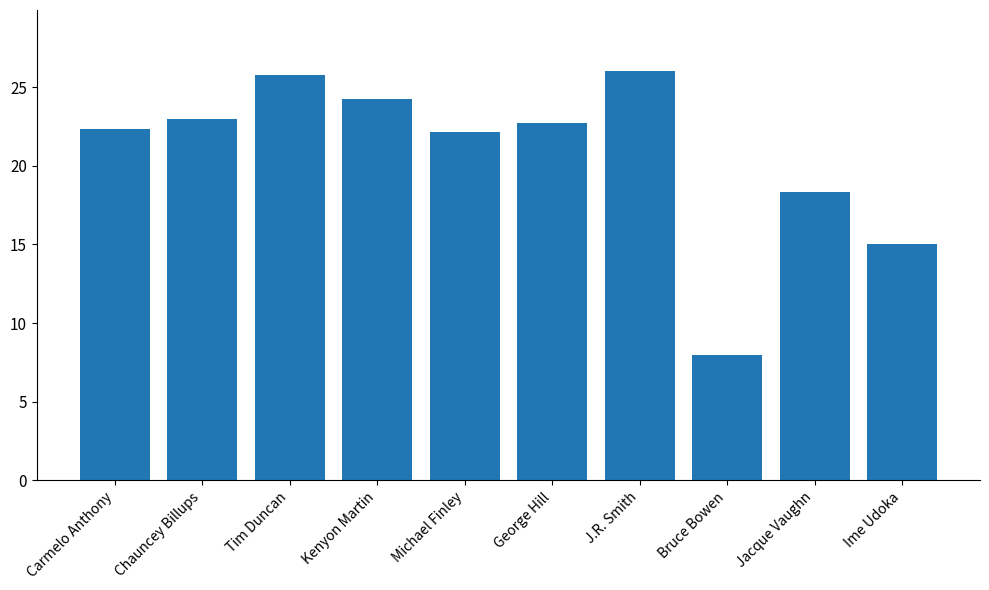

What is the label of the 4th bar from the left?

Kenyon Martin